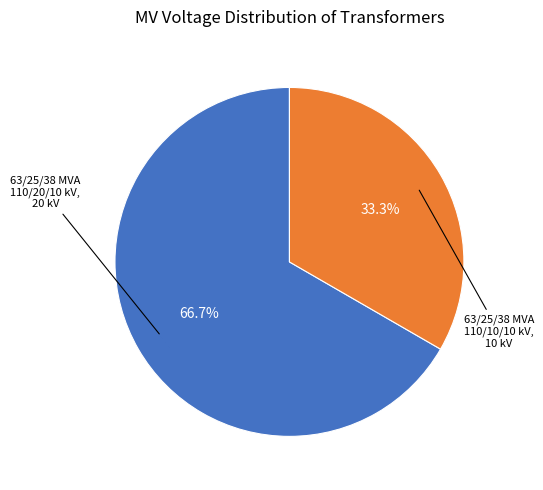

How many slices are in this pie chart?

2